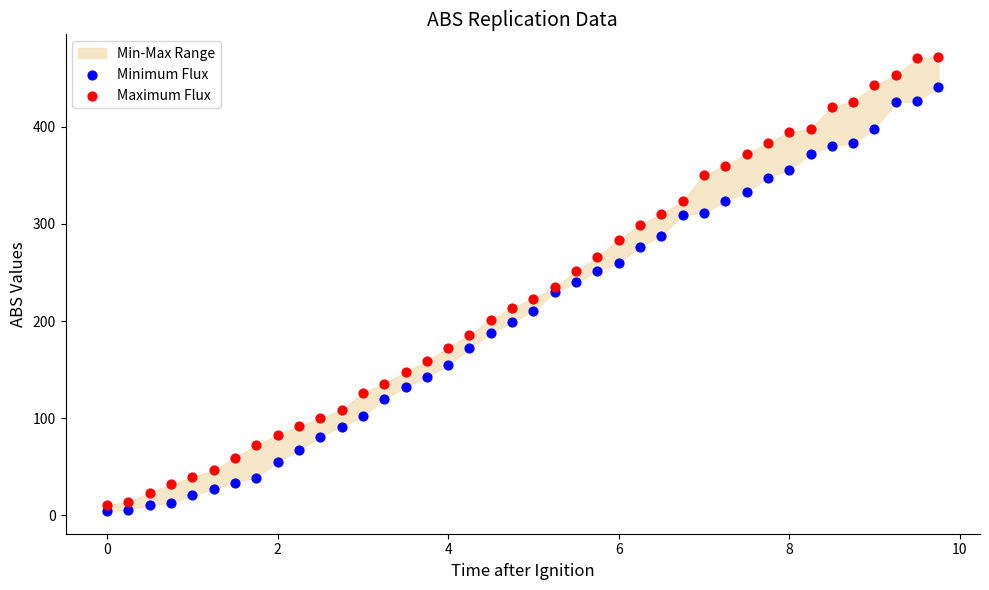

Which series reaches the maximum Y coordinate?

Maximum Flux